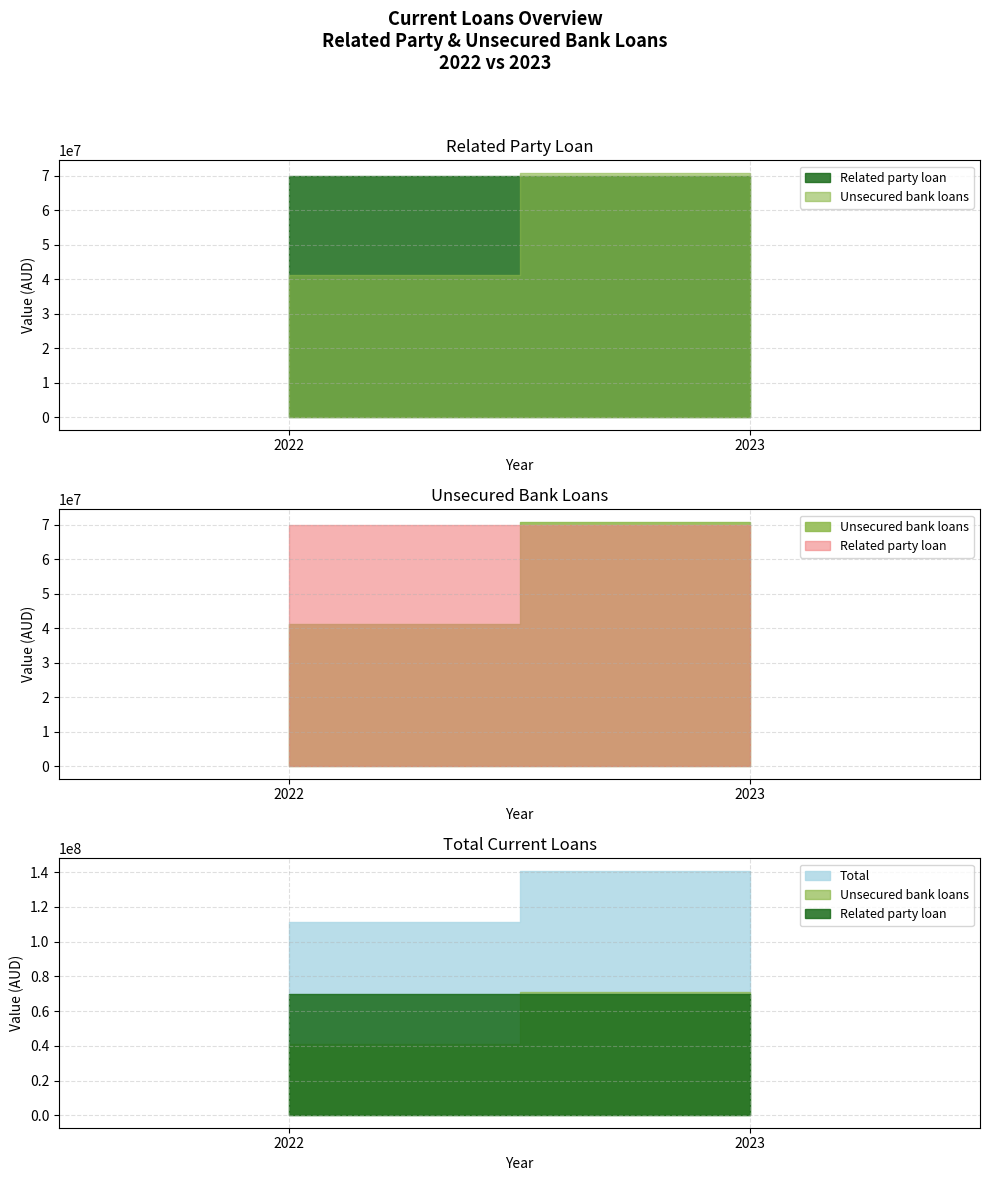

What is the minimum value shown in the chart?

41234712